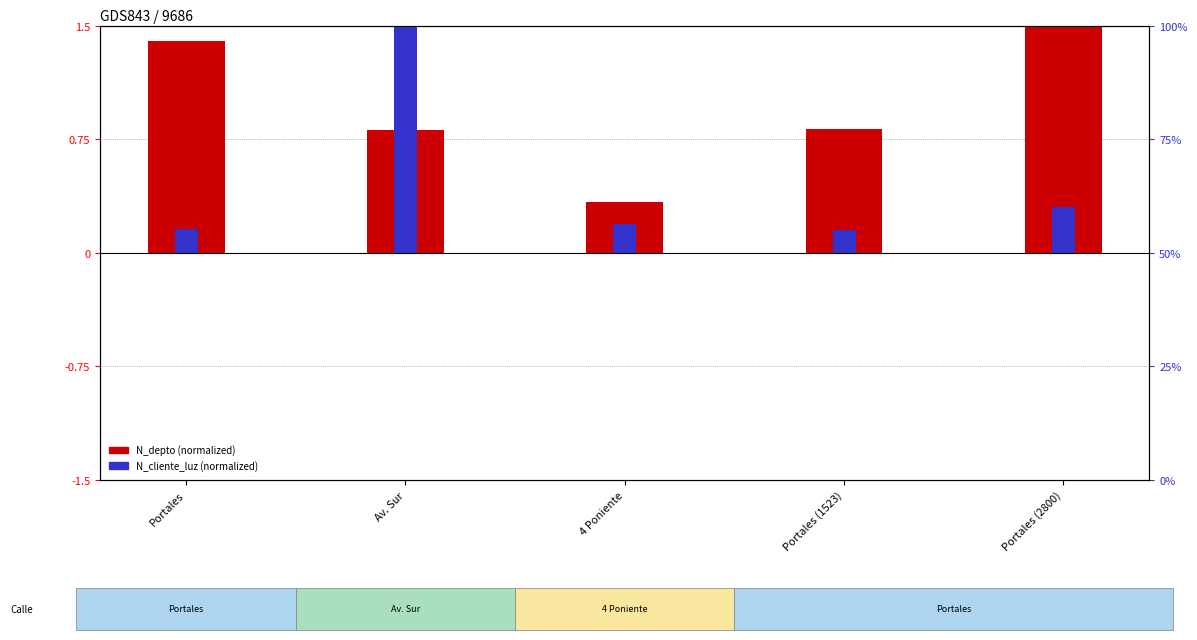

Is the value of N_depto (normalized) at Portales (1523) greater than the value of N_cliente_luz (normalized) at Portales (2800)?

Yes